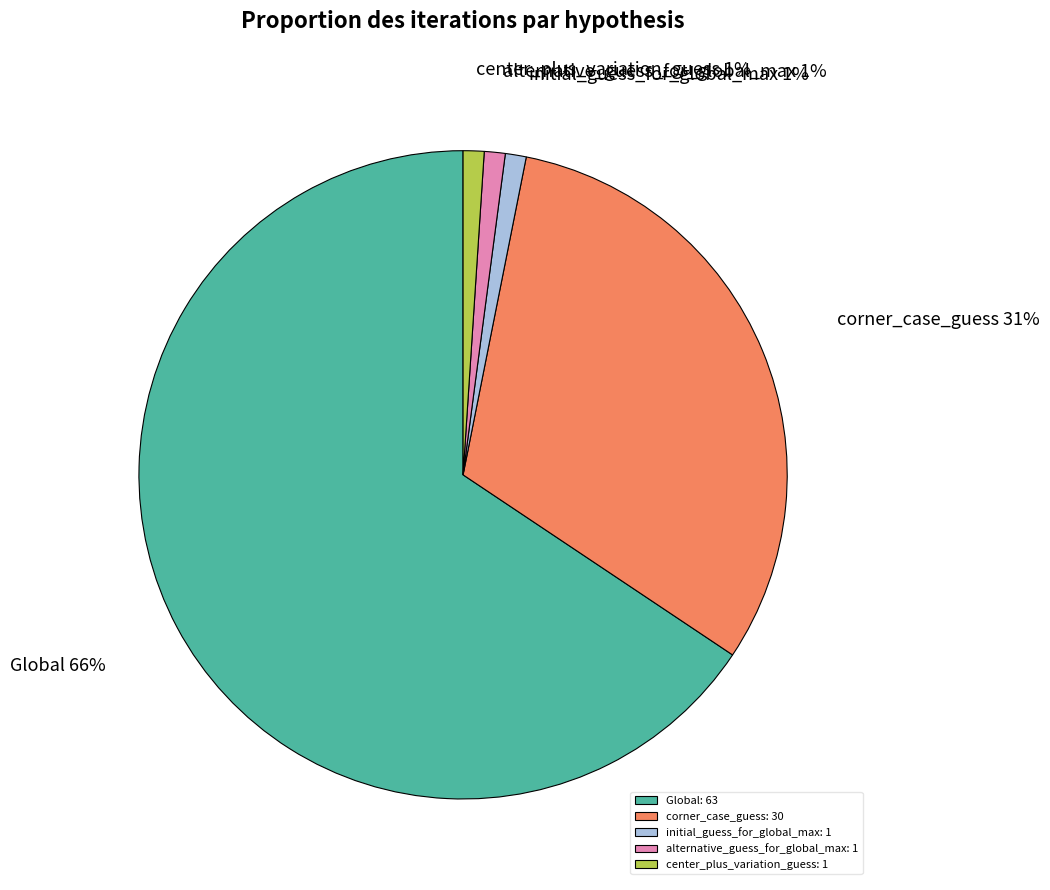

Is it true that Global is 56% of the pie?

False